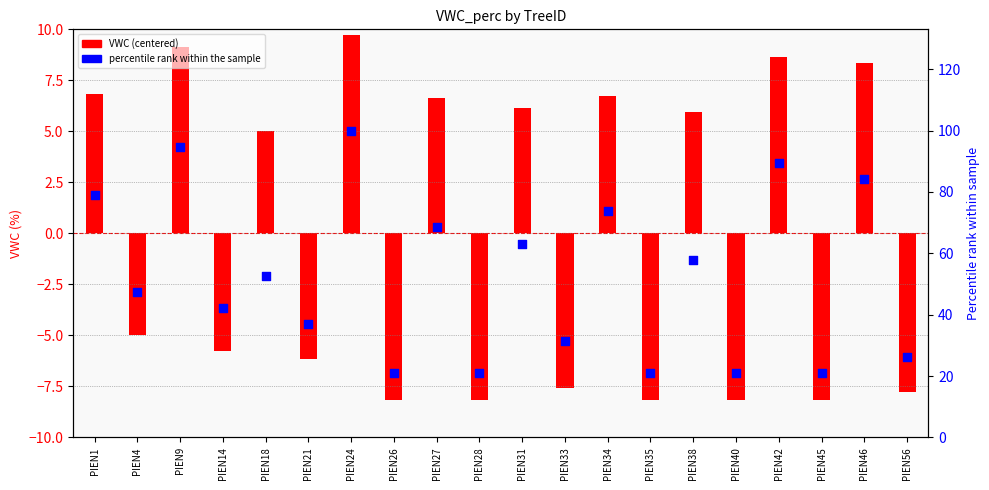

Which series reaches the minimum Y coordinate?

VWC (centered)